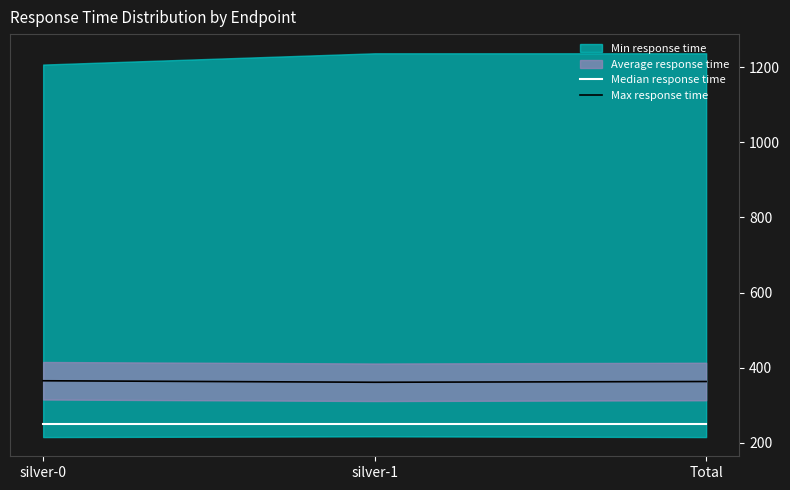

What value does the Max response time series have at Total?

363